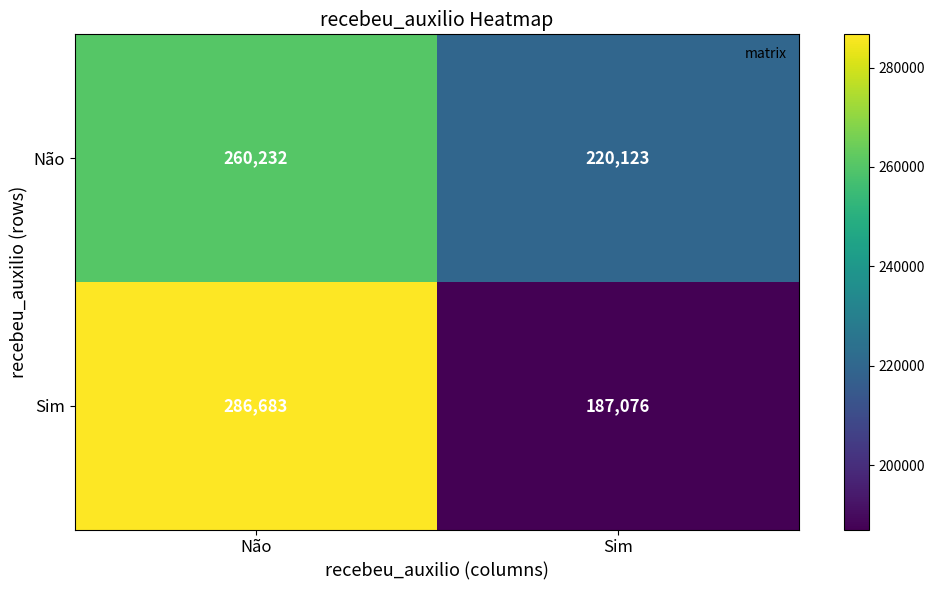

Is it true that Não equals 260232 at Não?

True